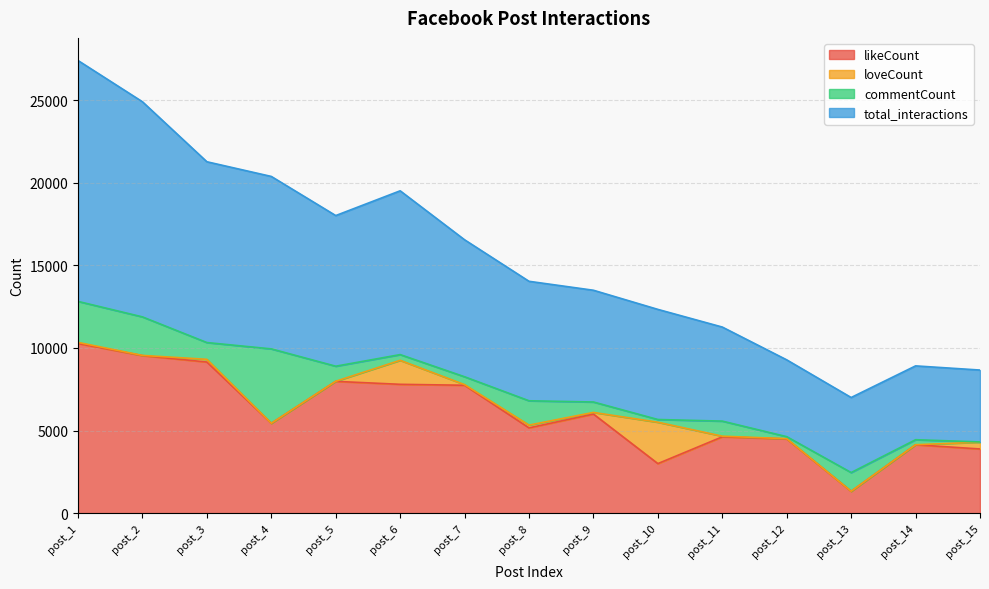

Does the chart display data point markers on the line(s)?

No